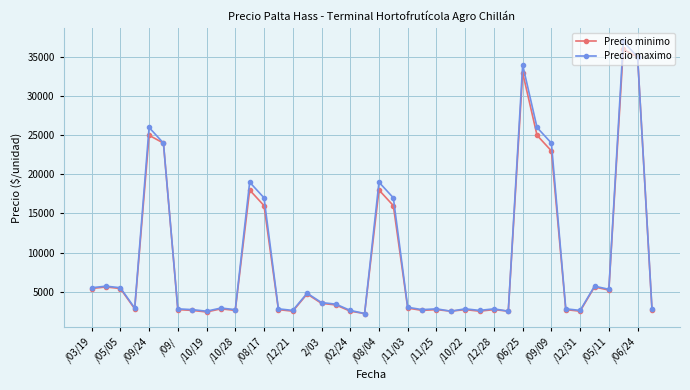

True or false: Precio minimo has more than 2 points higher than both neighbors.

True